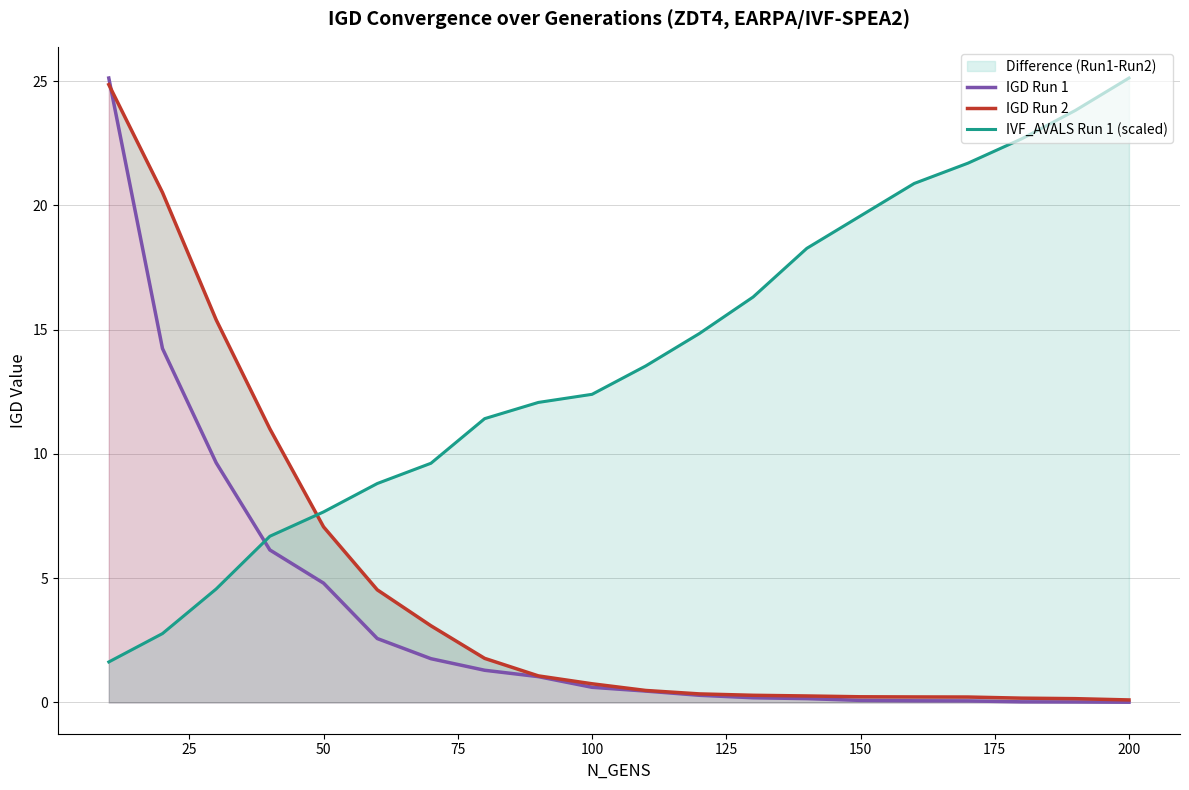

At which label does IVF_AVALS Run 1 (scaled) reach its peak?

200